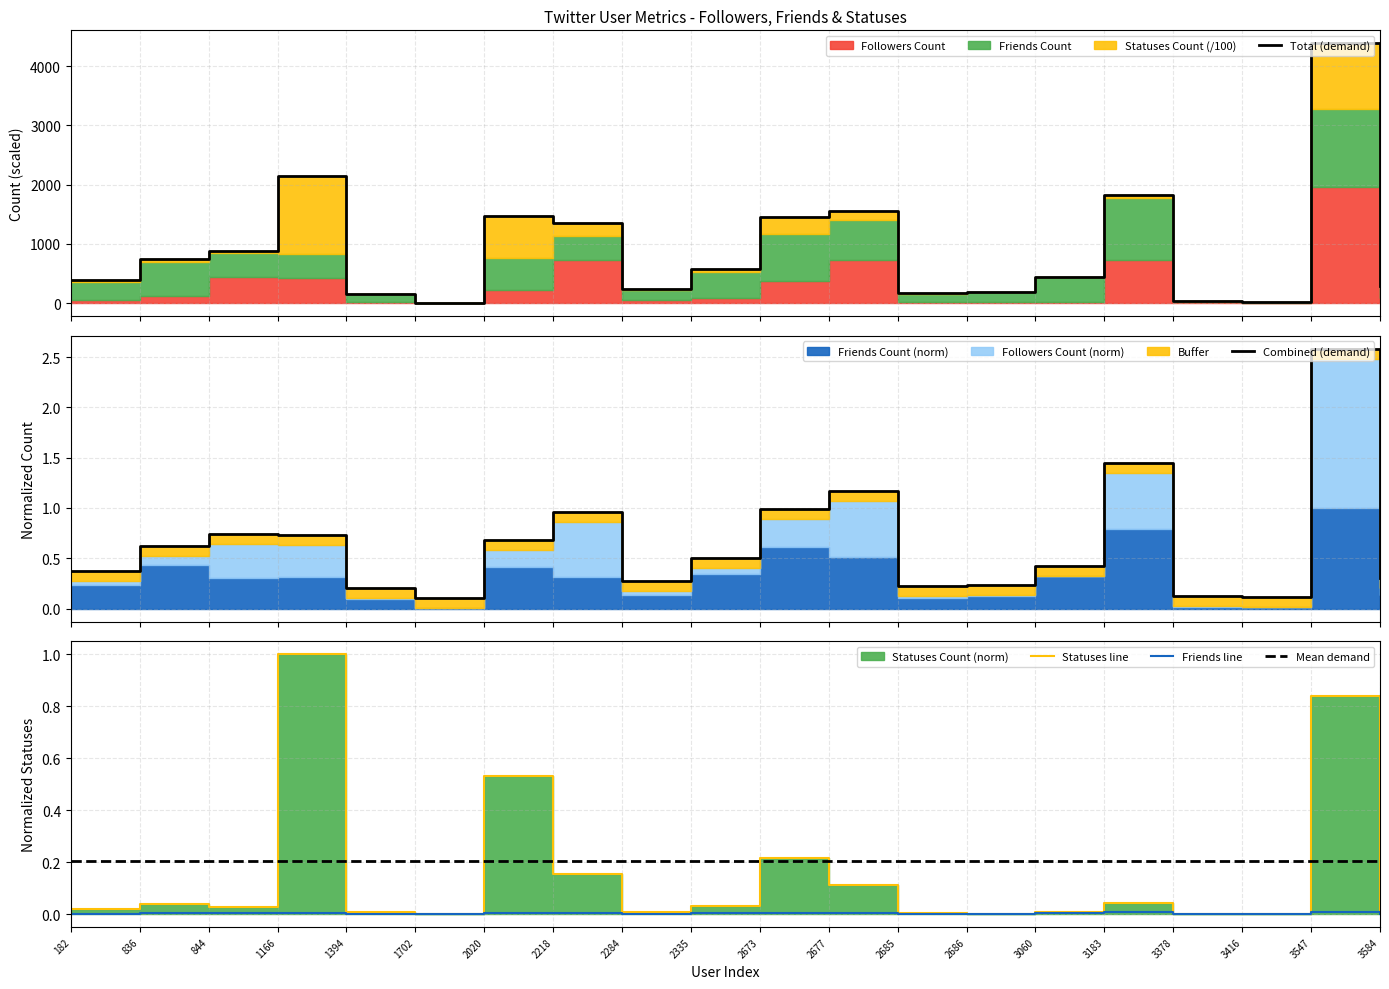

True or false: Friends line has a value of 0.0 at 2677.

True